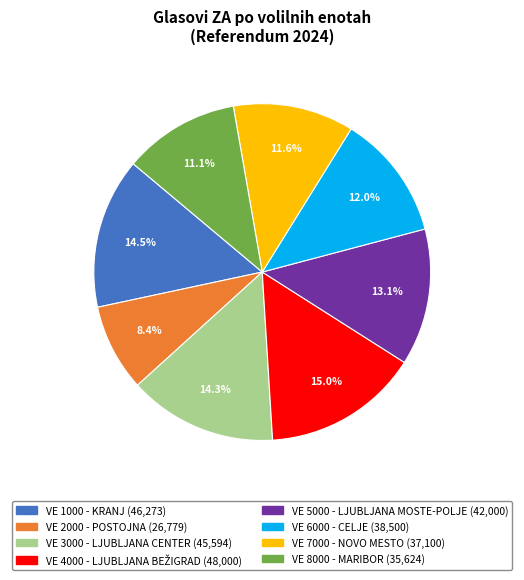

What percentage is NOT represented by VE 2000 - POSTOJNA?

91.6%